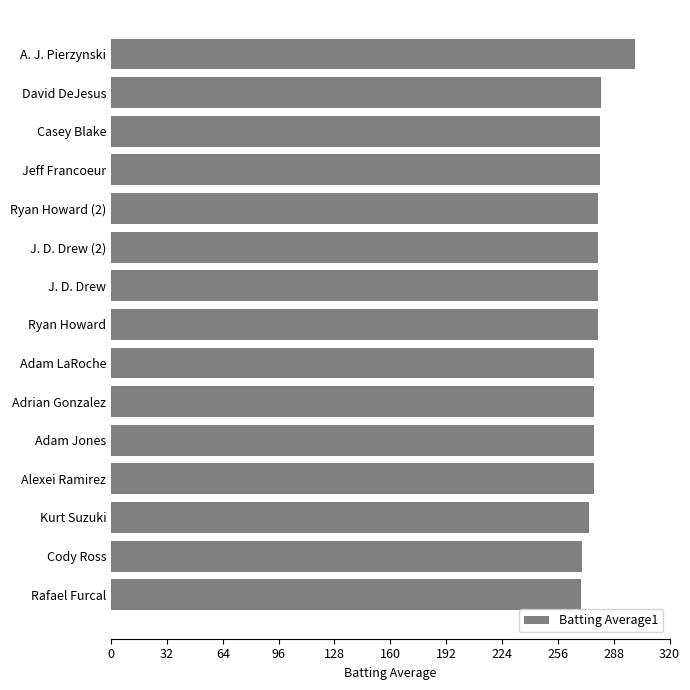

Which label corresponds to the largest value in the chart?

A. J. Pierzynski